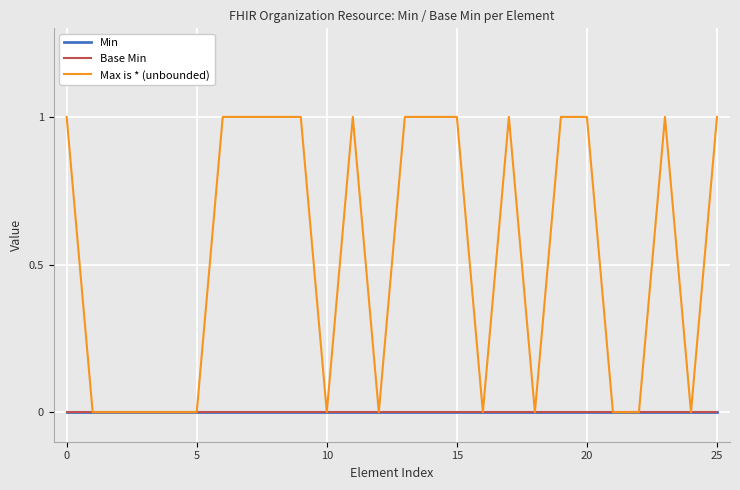

Is this an area chart (filled region under the line)?

No